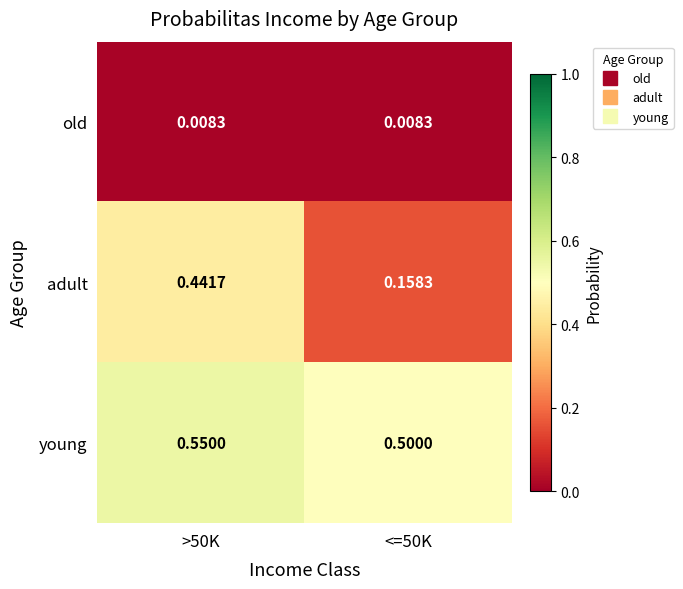

Which series has the largest total across all categories?

young